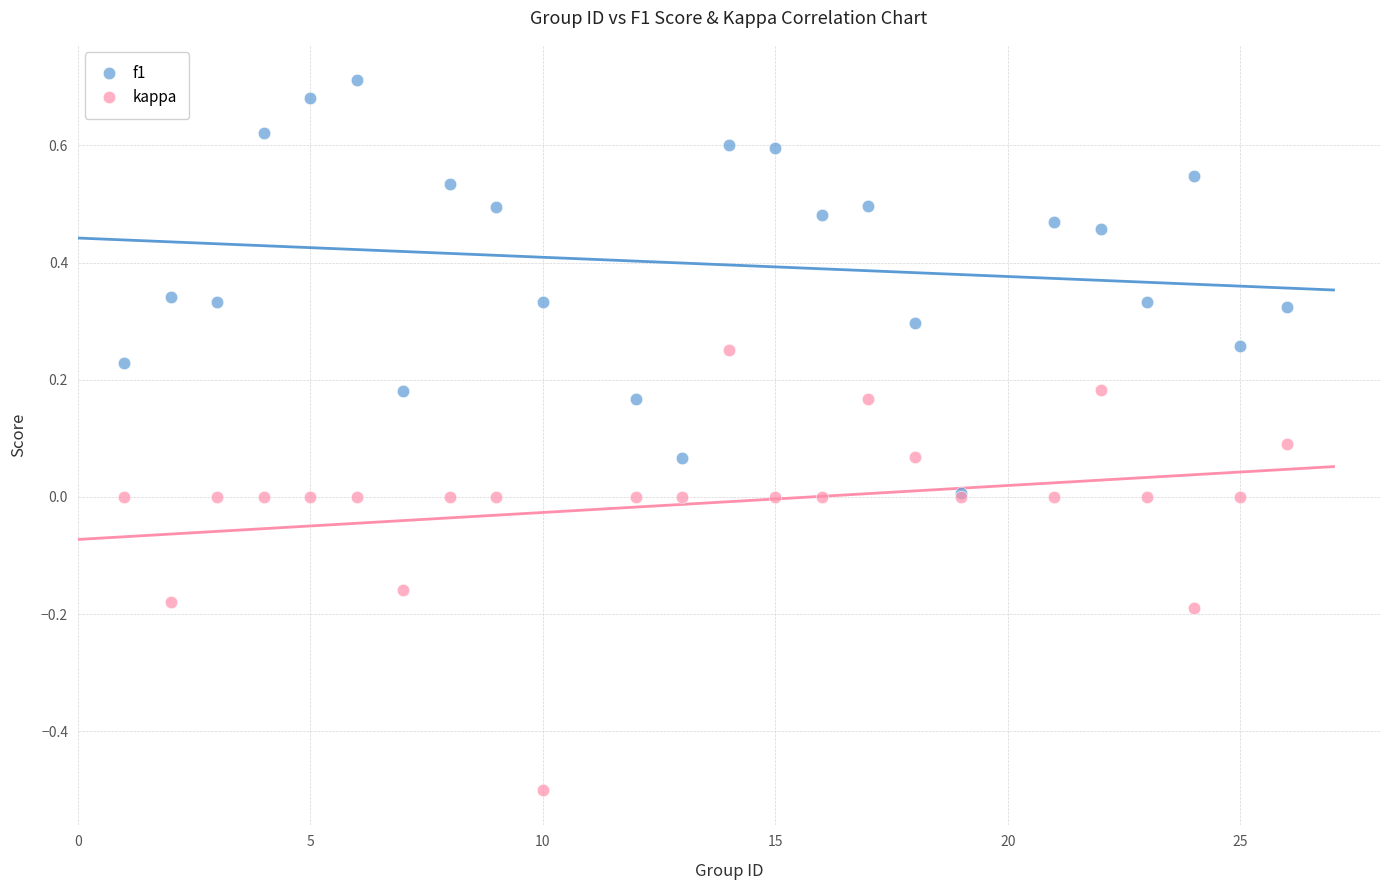

What are all the series names shown in the legend?

f1, kappa